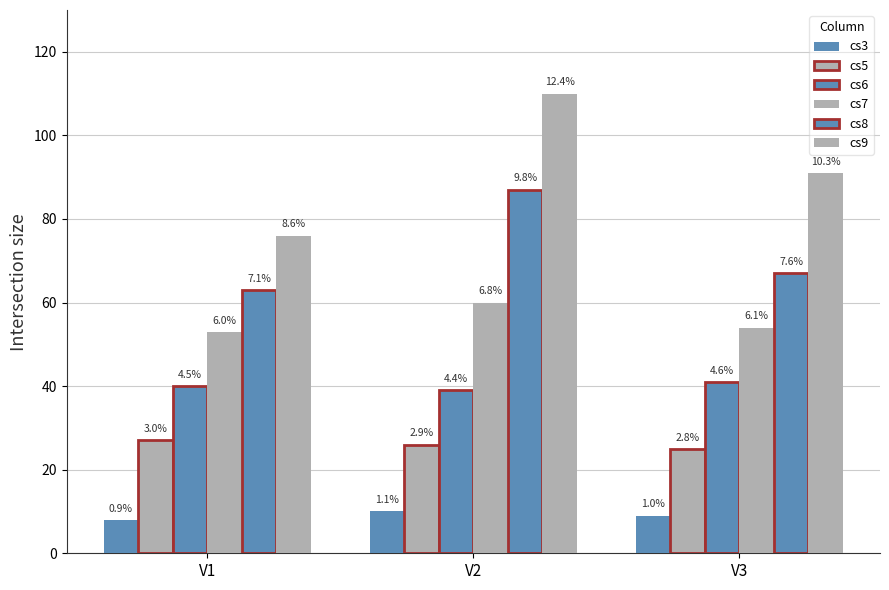

List the series in order of their peak value, highest first.

cs9, cs8, cs7, cs6, cs5, cs3